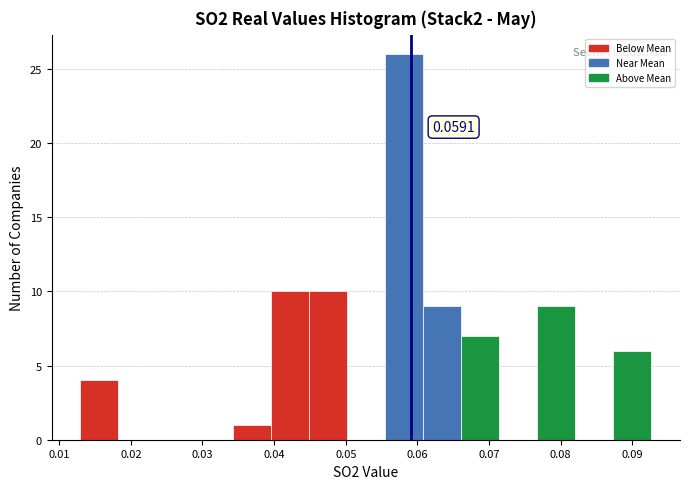

Which range on the x-axis has the tallest bar?

0.055 to 0.061